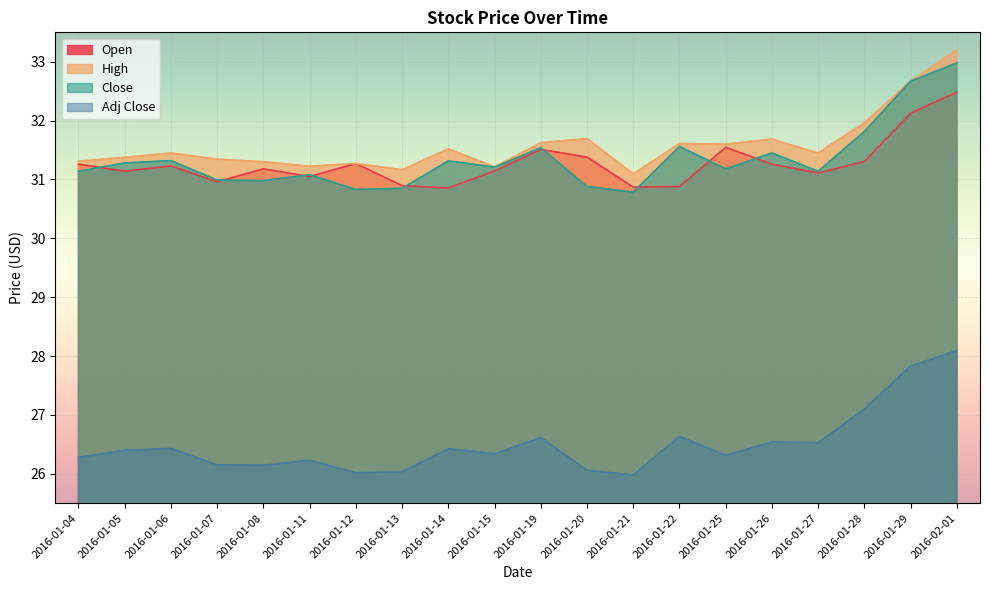

Reading left to right, transcribe all the data shown in this chart.

Open: 31.3	31.1	31.2	31.0	31.2	31.0	31.3	30.9	30.9	31.1	31.5	31.4	30.9	30.9	31.5	31.3	31.1	31.3	32.1	32.5
High: 31.3	31.4	31.5	31.3	31.3	31.2	31.3	31.2	31.5	31.2	31.6	31.7	31.1	31.6	31.6	31.7	31.5	32.0	32.7	33.2
Close: 31.1	31.3	31.3	31.0	31.0	31.1	30.8	30.9	31.3	31.2	31.5	30.9	30.8	31.6	31.2	31.5	31.1	31.8	32.7	33.0
Adj Close: 26.3	26.4	26.4	26.2	26.1	26.2	26.0	26.0	26.4	26.3	26.6	26.1	26.0	26.6	26.3	26.5	26.5	27.1	27.8	28.1